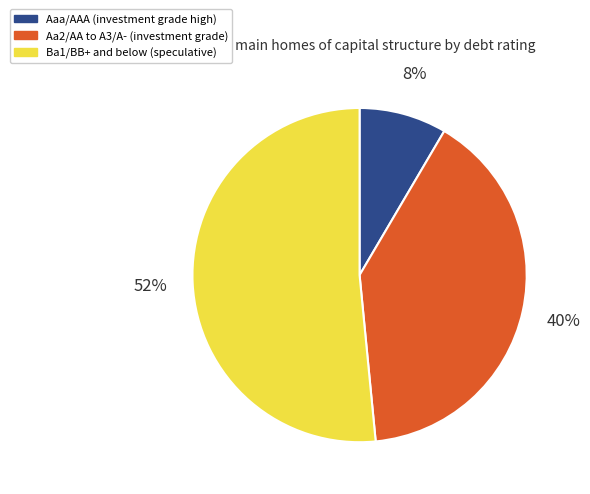

To the nearest percent, what is the average slice percentage?

33%